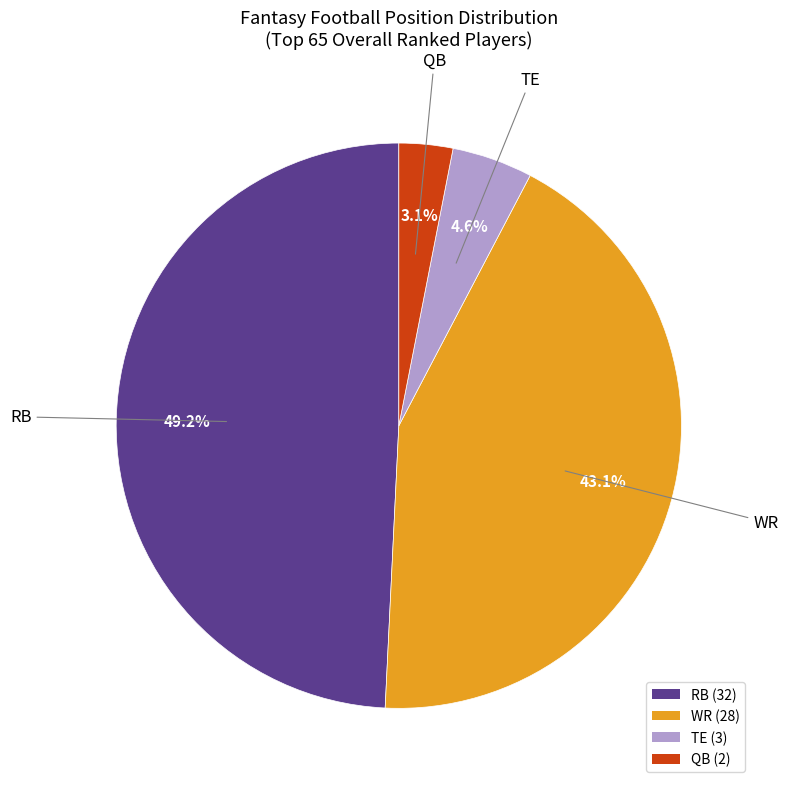

To the nearest percent, what is the average slice percentage?

25%